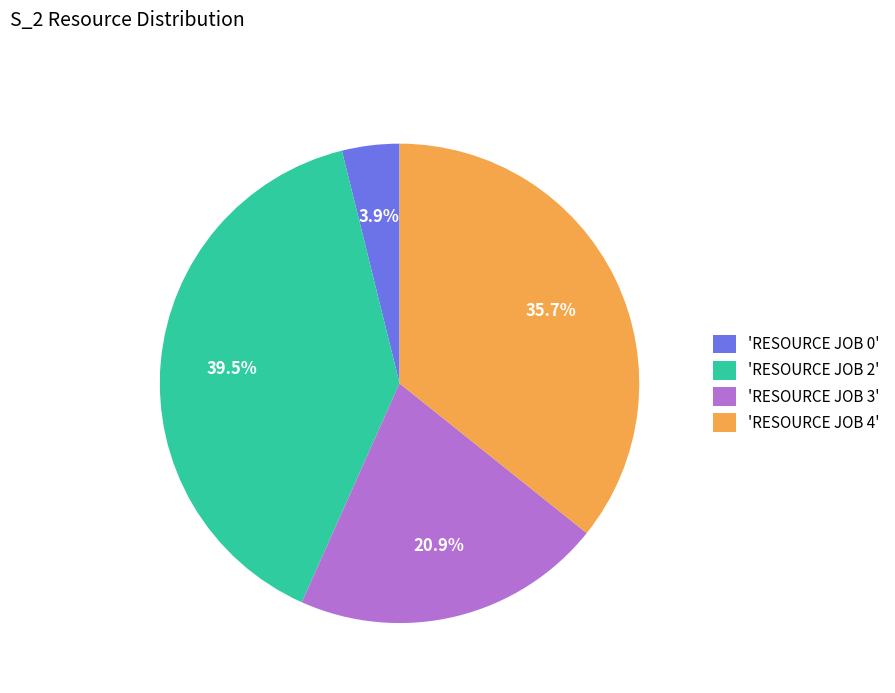

How many segments does this pie chart have?

4